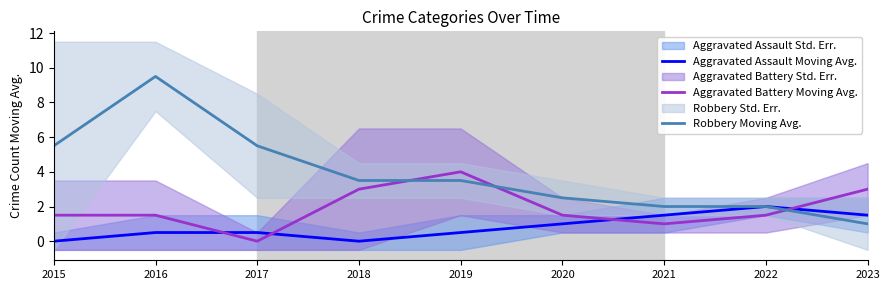

Rank the categories by Aggravated Battery Moving Avg. value from lowest to highest.

2017, 2021, 2015, 2016, 2020, 2022, 2018, 2023, 2019